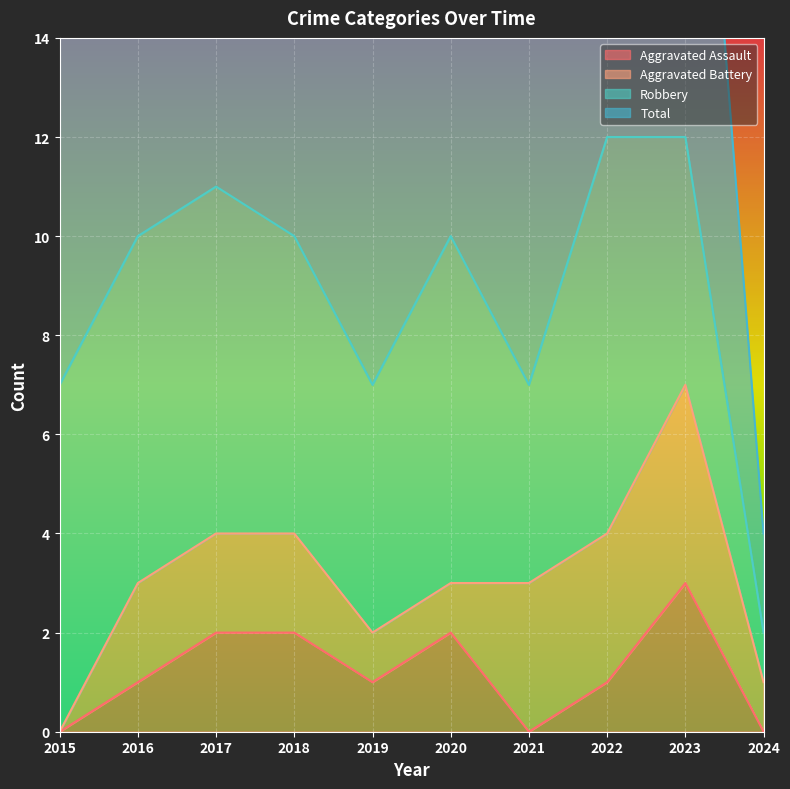

Count the Total values in the range 7 to 11.

7